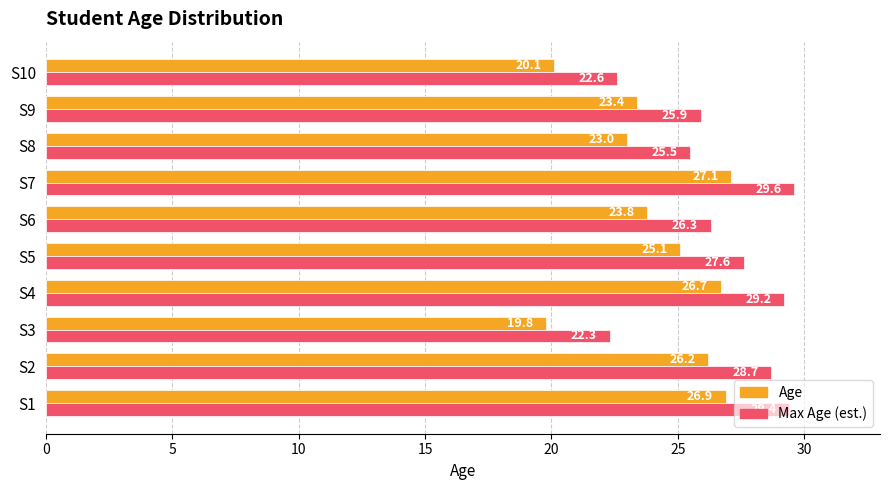

Which category has the highest value in the Max Age (est.) series?

S7